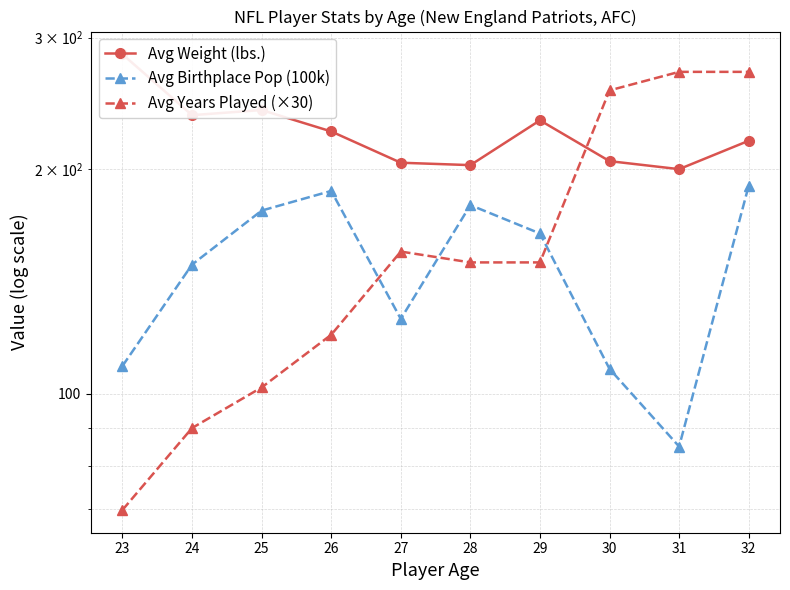

How many values in the Avg Weight (lbs.) series are below 224?

5